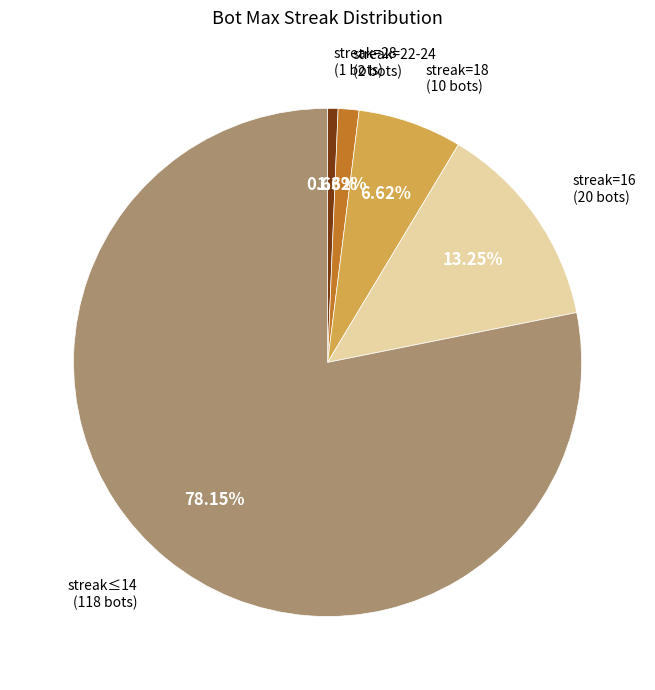

Is there any slice that represents more than half of the pie?

Yes